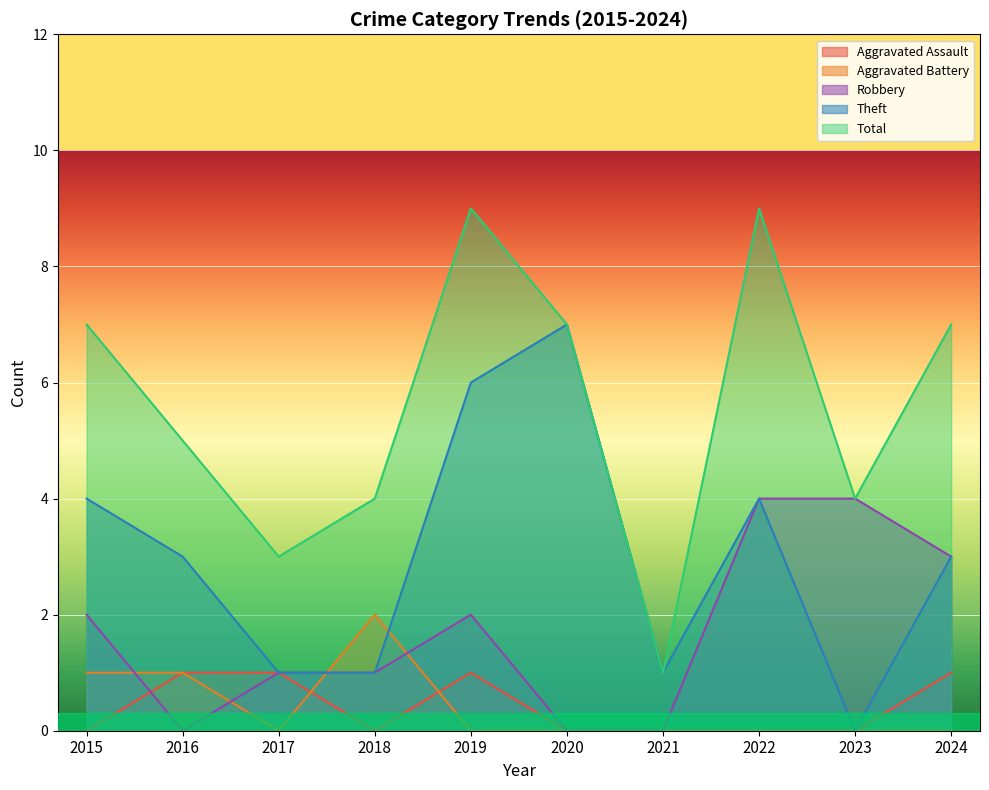

How many lines are shown in the chart?

5